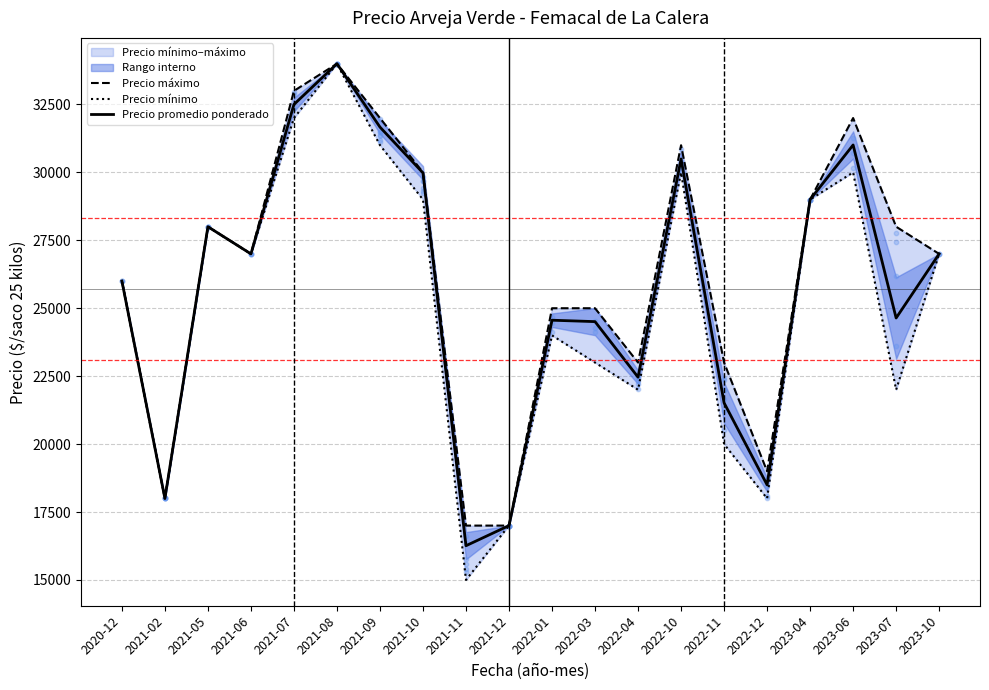

At which category is the sum across all series the highest?

2021-08